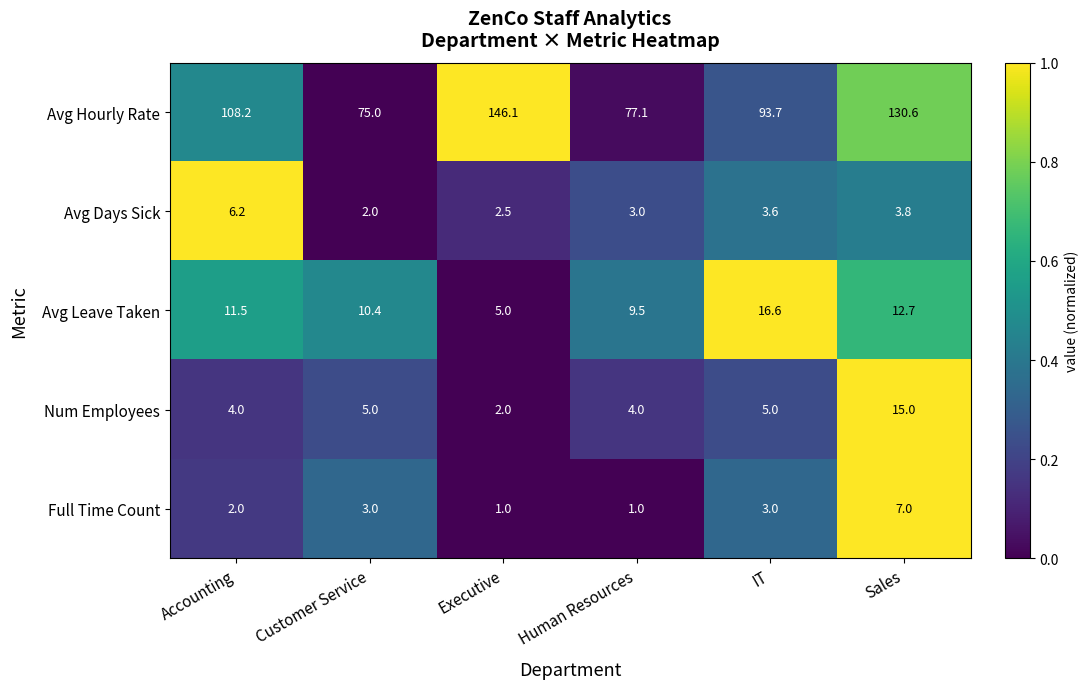

Is it true that Avg Days Sick equals 6.2 at Accounting?

True